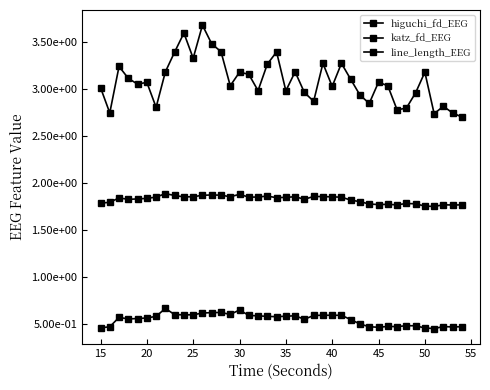

At how many categories does at least one series exceed 1?

40